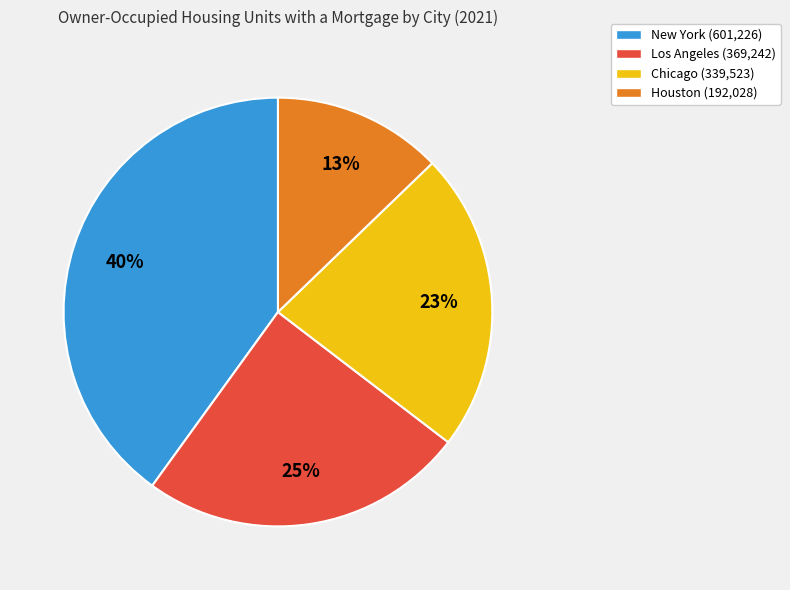

Between Chicago (339,523) and Houston (192,028), which is larger?

Chicago (339,523)